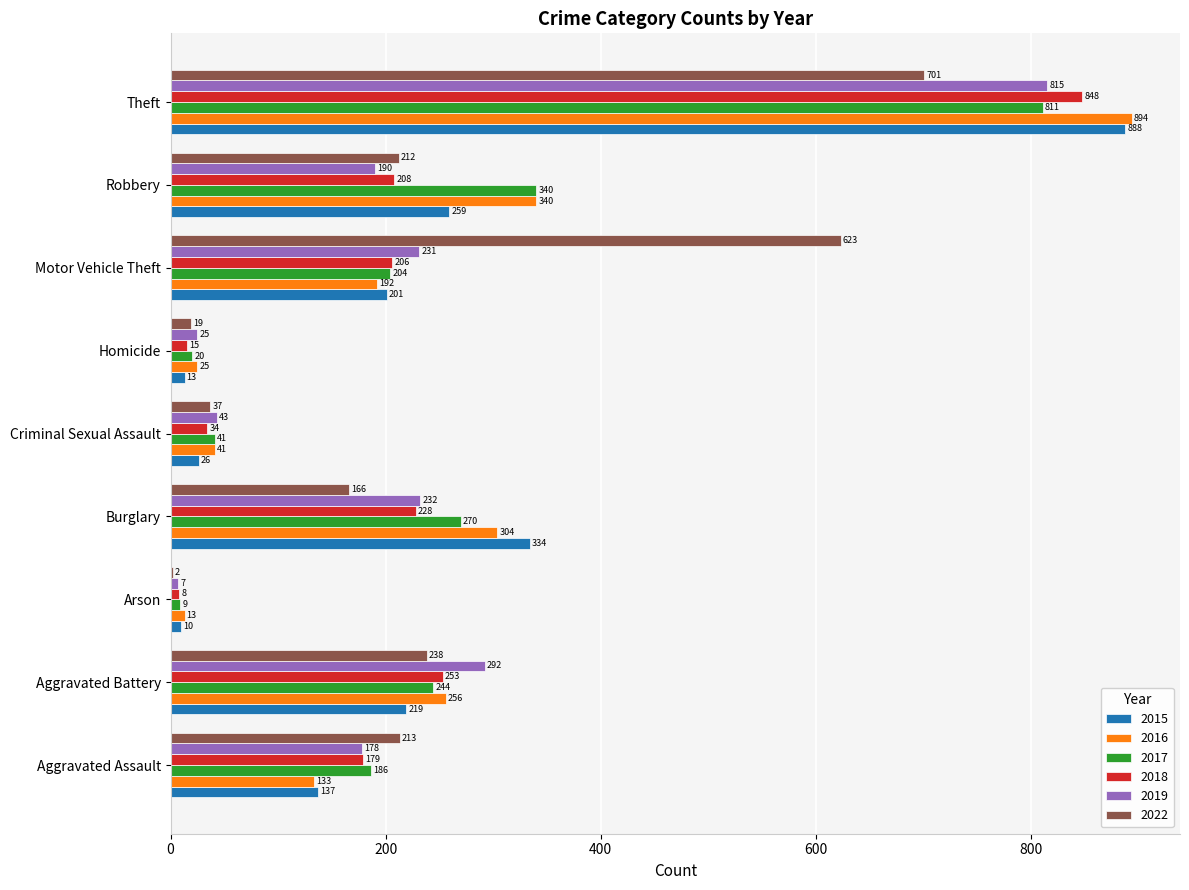

What is the total value across all series at Motor Vehicle Theft?

1657